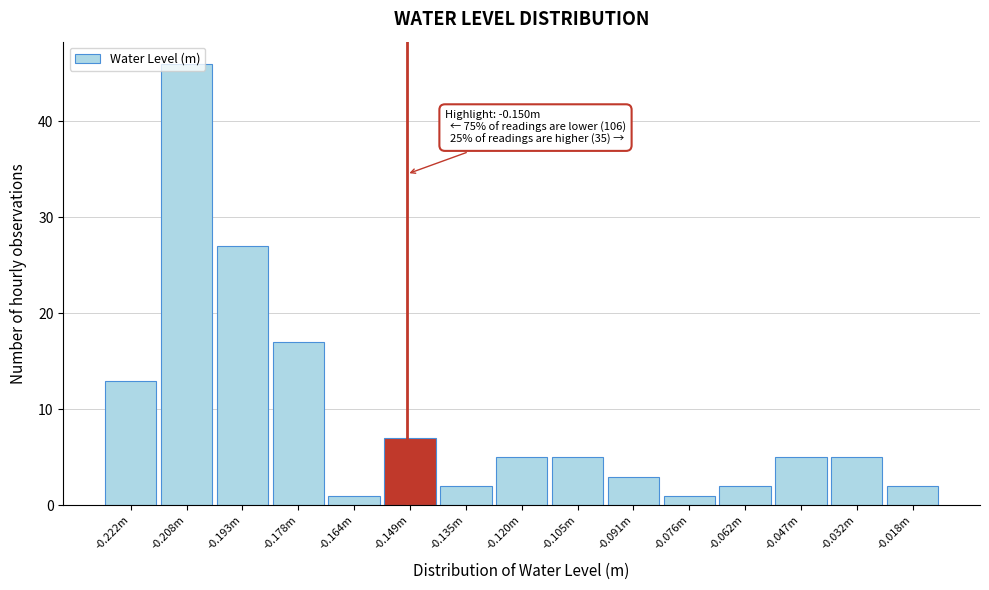

At which label is the value closest to 23?

-0.193m